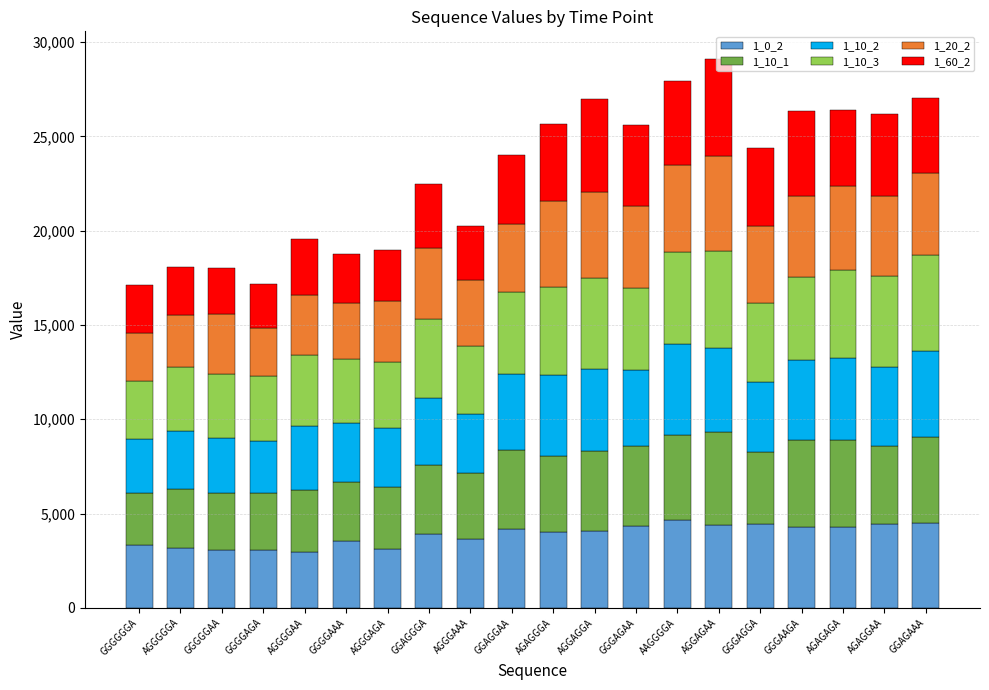

What is the average value of the 1_0_2 series?

3875